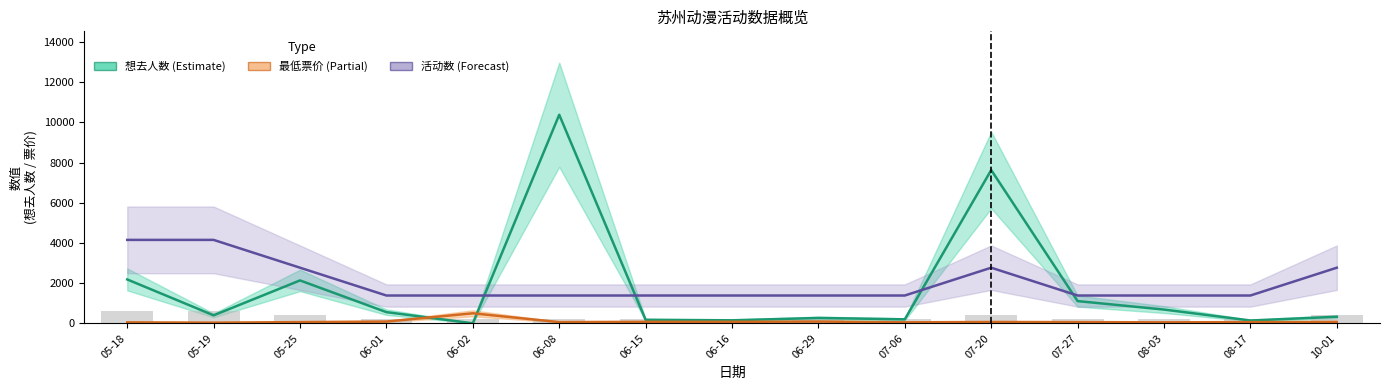

What is the label of the 13th bar from the right?

05-25